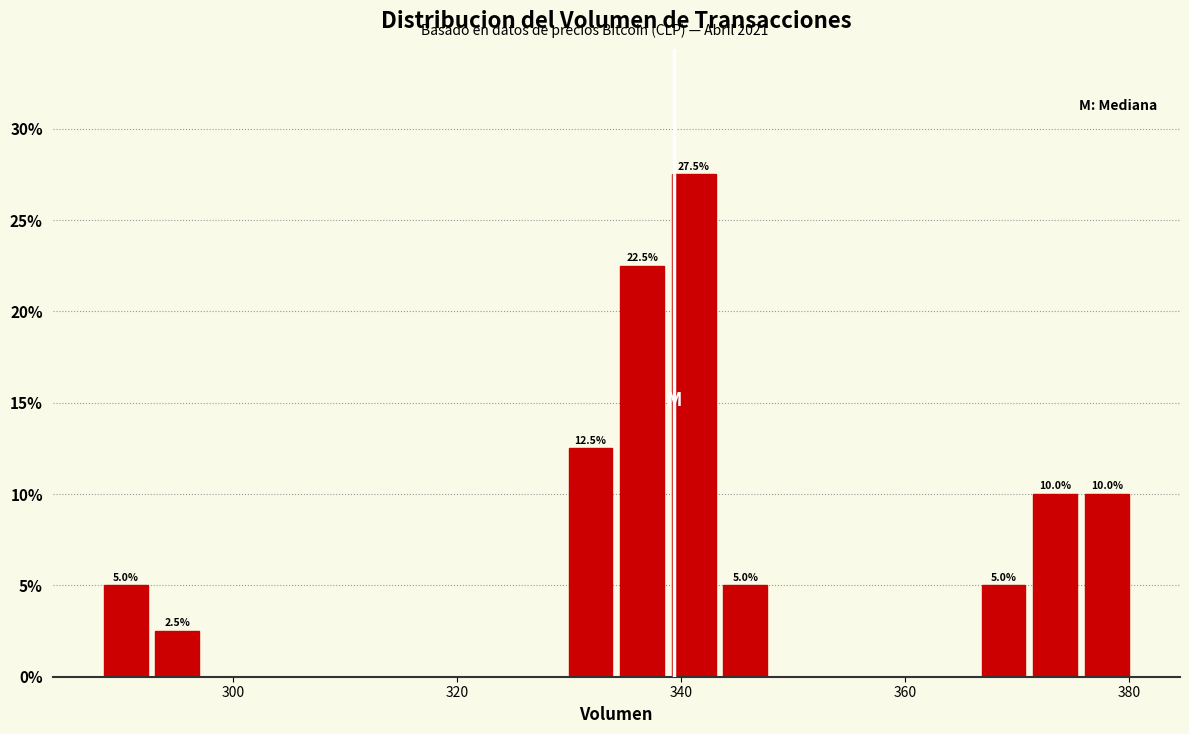

Around what value on the x-axis is the tallest bar? Give the approximate position of its centre, as read against the axis.

342